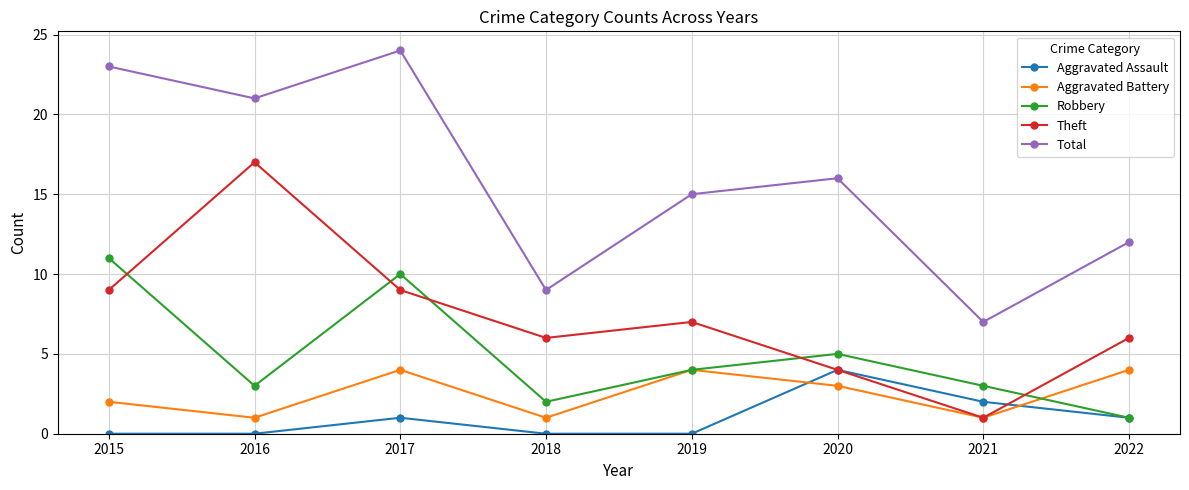

Count the Aggravated Battery values in the range 1 to 4.

8